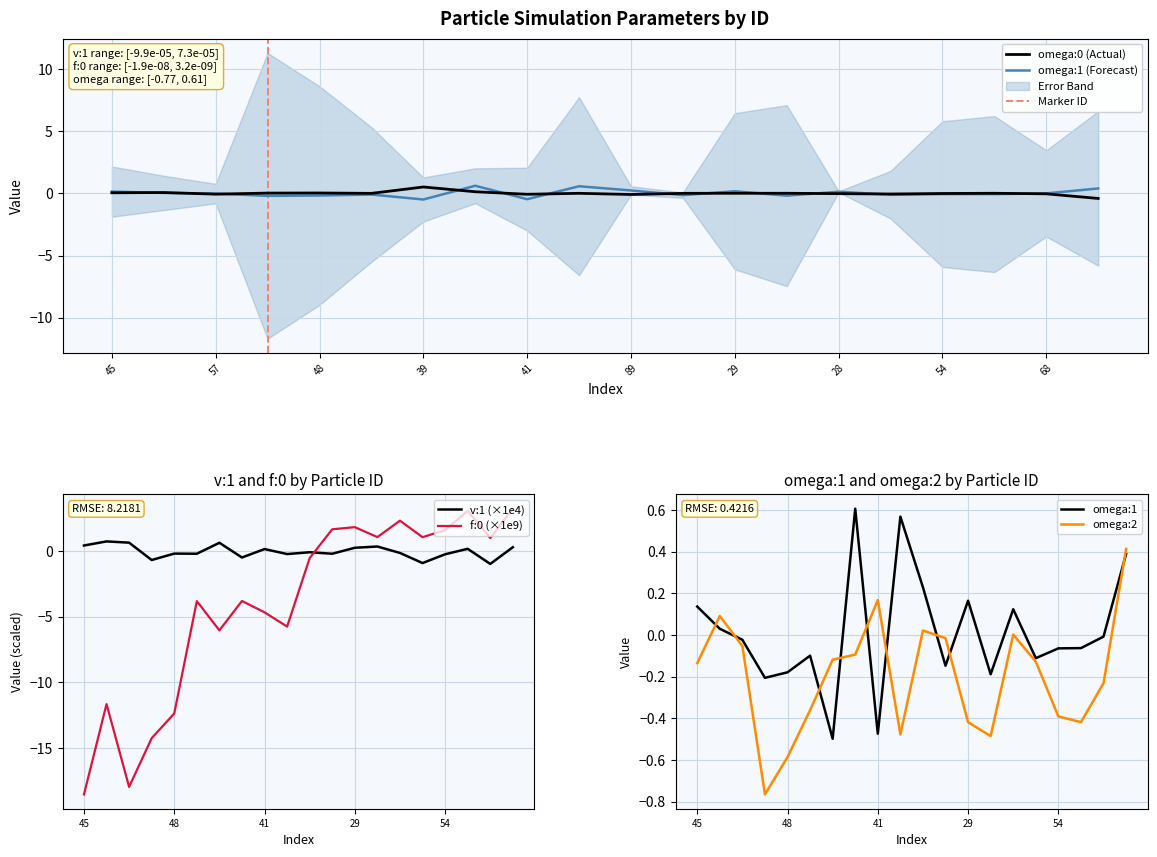

At which category does f:0 reach its first local peak?

83